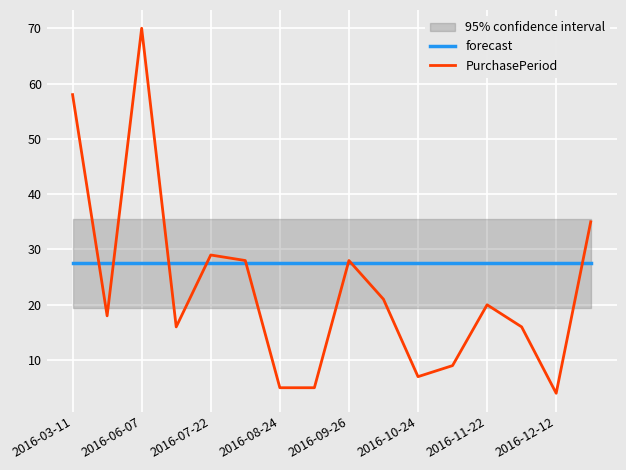

What is the lowest value of the forecast series?

27.5